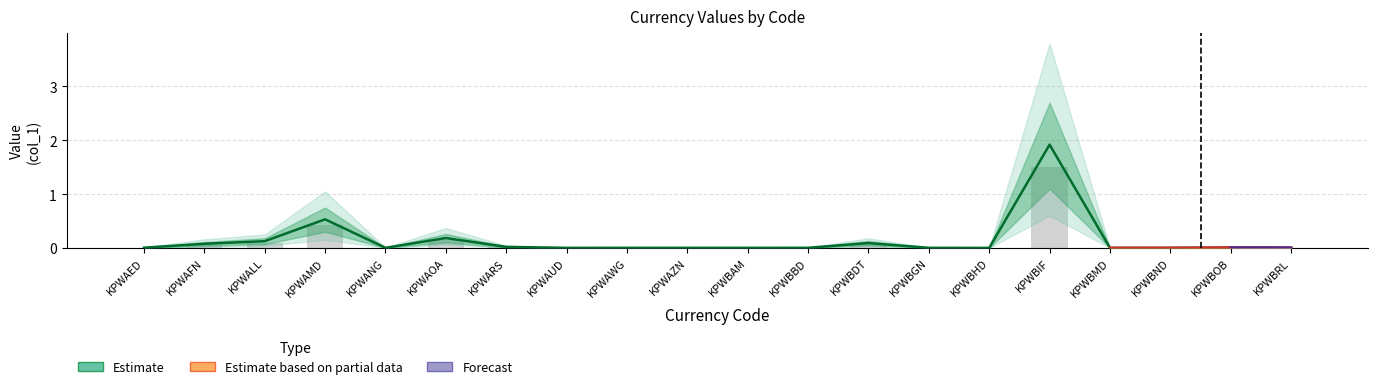

What is the label of the 17th bar from the left?

KPWBMD